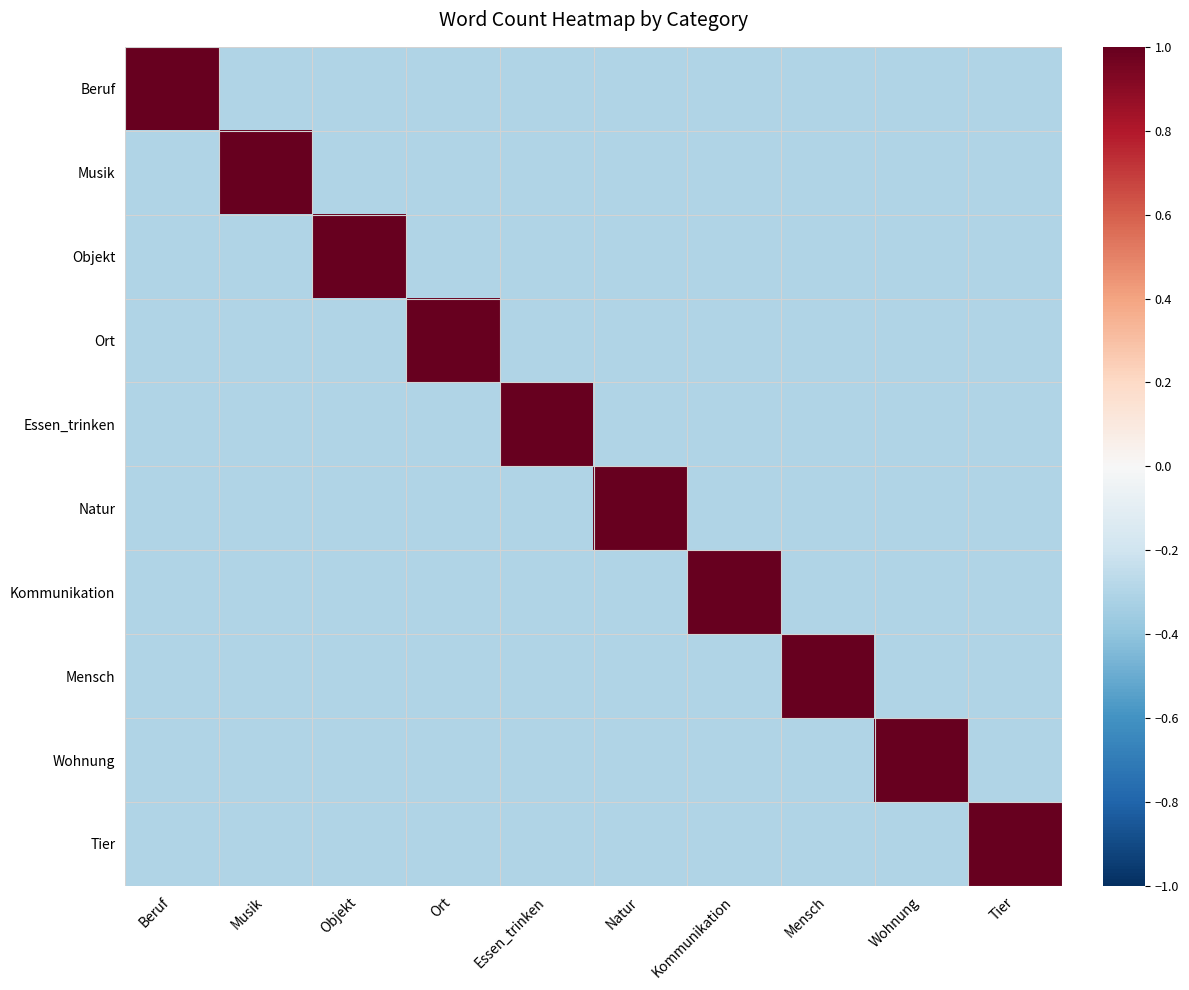

Reading left to right, extract all data points from this chart.

Beruf: Beruf=1.0	Musik=-0.3	Objekt=-0.3	Ort=-0.3	Essen_trinken=-0.3	Natur=-0.3	Kommunikation=-0.3	Mensch=-0.3	Wohnung=-0.3	Tier=-0.3
Musik: Beruf=-0.3	Musik=1.0	Objekt=-0.3	Ort=-0.3	Essen_trinken=-0.3	Natur=-0.3	Kommunikation=-0.3	Mensch=-0.3	Wohnung=-0.3	Tier=-0.3
Objekt: Beruf=-0.3	Musik=-0.3	Objekt=1.0	Ort=-0.3	Essen_trinken=-0.3	Natur=-0.3	Kommunikation=-0.3	Mensch=-0.3	Wohnung=-0.3	Tier=-0.3
Ort: Beruf=-0.3	Musik=-0.3	Objekt=-0.3	Ort=1.0	Essen_trinken=-0.3	Natur=-0.3	Kommunikation=-0.3	Mensch=-0.3	Wohnung=-0.3	Tier=-0.3
Essen_trinken: Beruf=-0.3	Musik=-0.3	Objekt=-0.3	Ort=-0.3	Essen_trinken=1.0	Natur=-0.3	Kommunikation=-0.3	Mensch=-0.3	Wohnung=-0.3	Tier=-0.3
Natur: Beruf=-0.3	Musik=-0.3	Objekt=-0.3	Ort=-0.3	Essen_trinken=-0.3	Natur=1.0	Kommunikation=-0.3	Mensch=-0.3	Wohnung=-0.3	Tier=-0.3
Kommunikation: Beruf=-0.3	Musik=-0.3	Objekt=-0.3	Ort=-0.3	Essen_trinken=-0.3	Natur=-0.3	Kommunikation=1.0	Mensch=-0.3	Wohnung=-0.3	Tier=-0.3
Mensch: Beruf=-0.3	Musik=-0.3	Objekt=-0.3	Ort=-0.3	Essen_trinken=-0.3	Natur=-0.3	Kommunikation=-0.3	Mensch=1.0	Wohnung=-0.3	Tier=-0.3
Wohnung: Beruf=-0.3	Musik=-0.3	Objekt=-0.3	Ort=-0.3	Essen_trinken=-0.3	Natur=-0.3	Kommunikation=-0.3	Mensch=-0.3	Wohnung=1.0	Tier=-0.3
Tier: Beruf=-0.3	Musik=-0.3	Objekt=-0.3	Ort=-0.3	Essen_trinken=-0.3	Natur=-0.3	Kommunikation=-0.3	Mensch=-0.3	Wohnung=-0.3	Tier=1.0